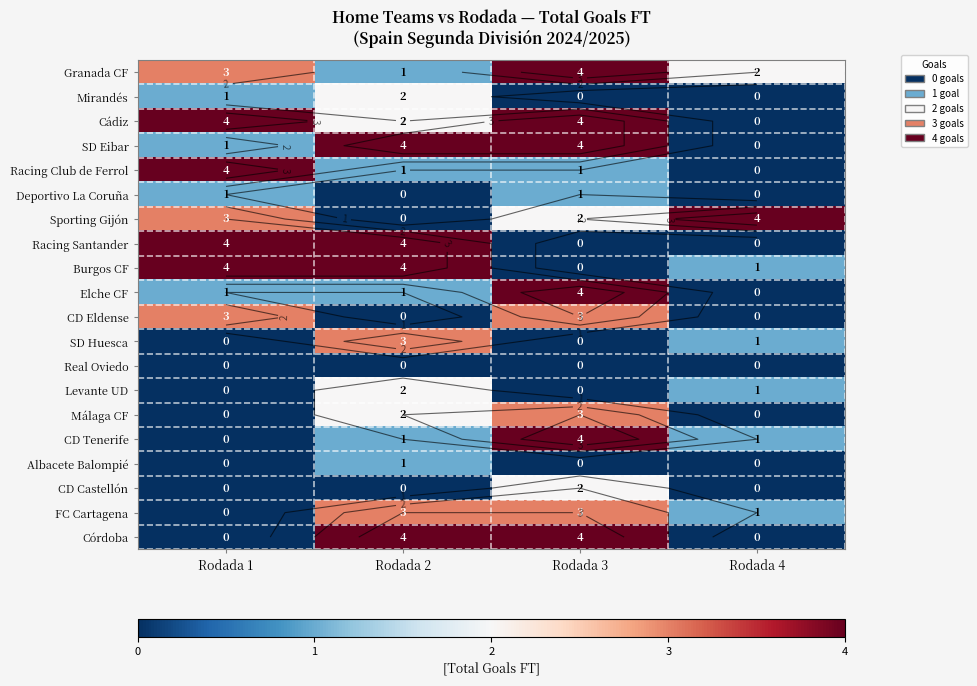

What is the total value across all series at Rodada 3?

39